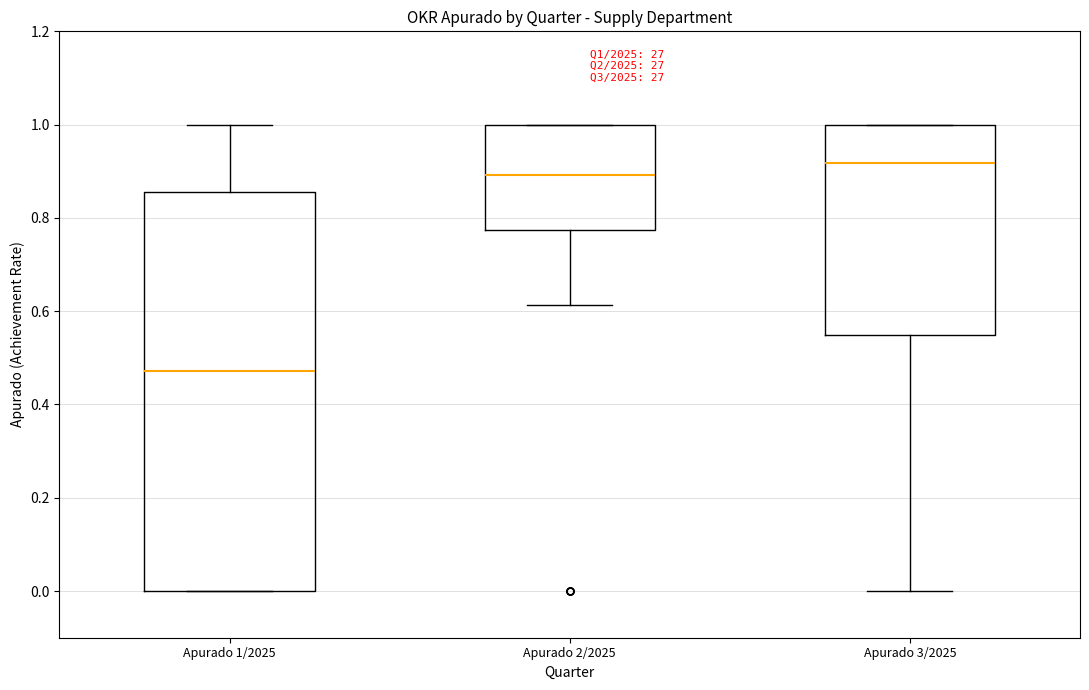

Which box has the highest median line?

Apurado 3/2025